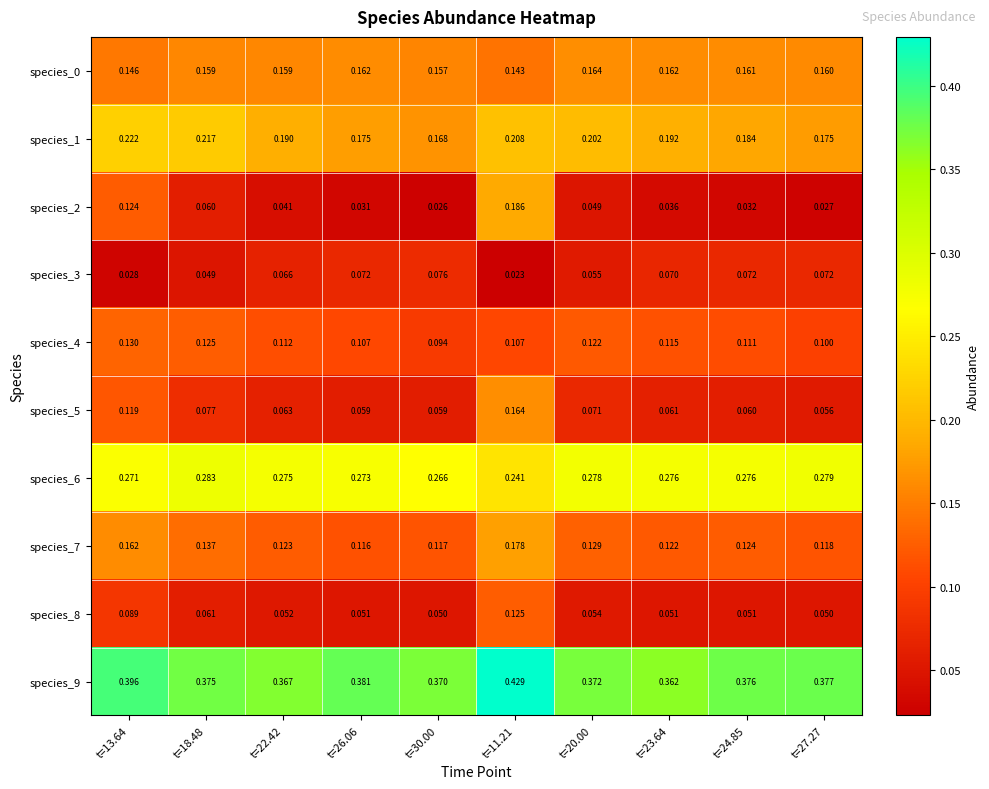

Which category has the highest value across all series?

t=11.21